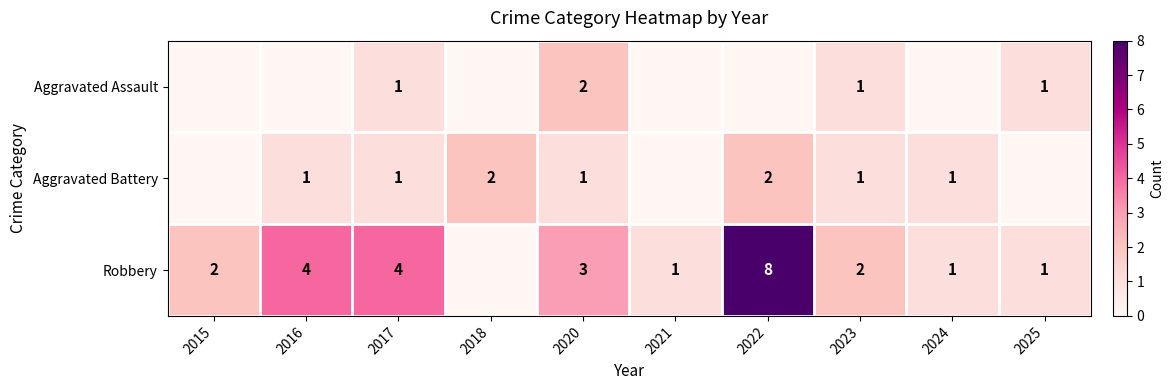

What is the difference between the highest and lowest values at 2023?

1